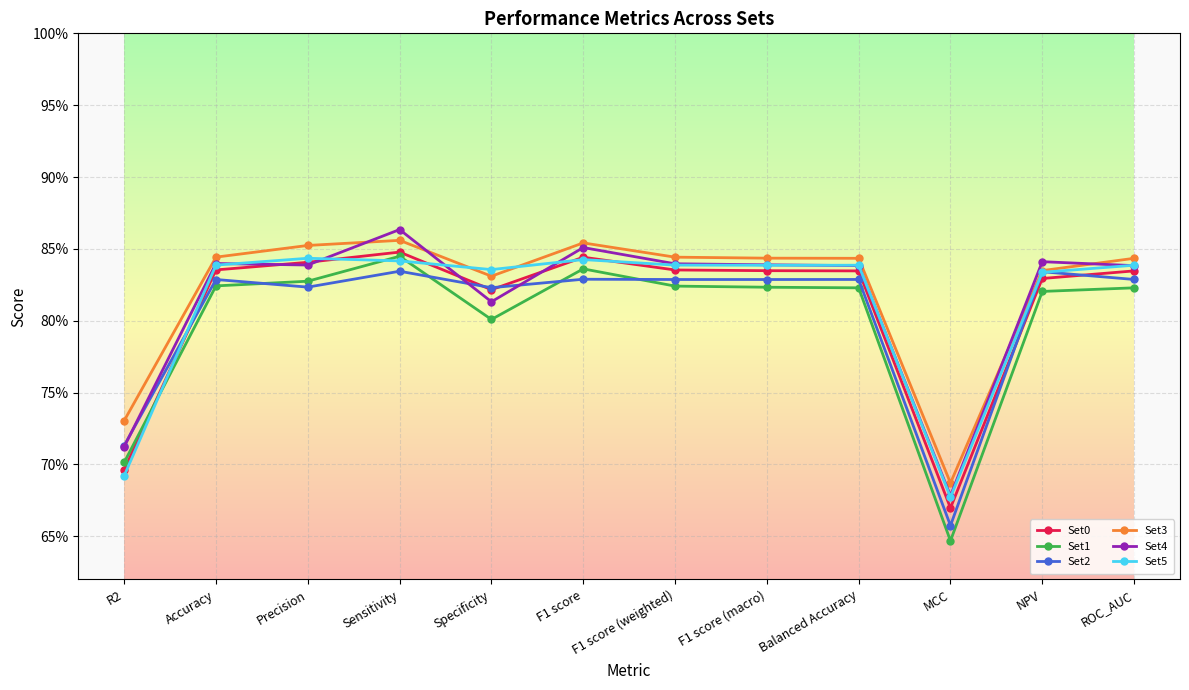

What position from the right is F1 score?

7